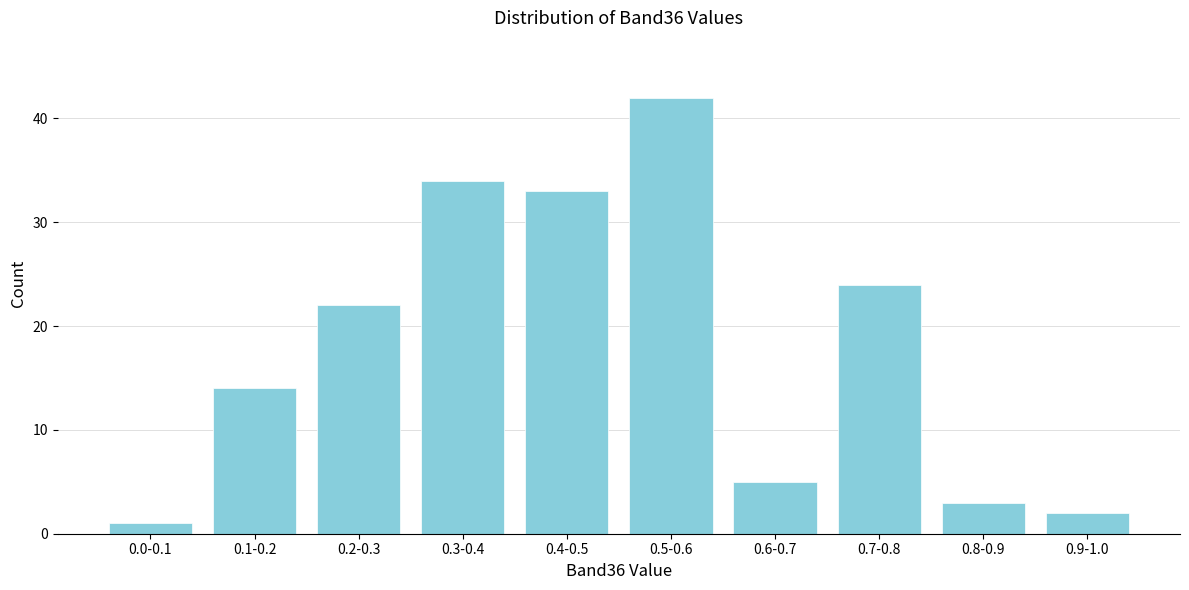

Reading right to left, list all the values displayed in this chart.

2	3	24	5	42	33	34	22	14	1